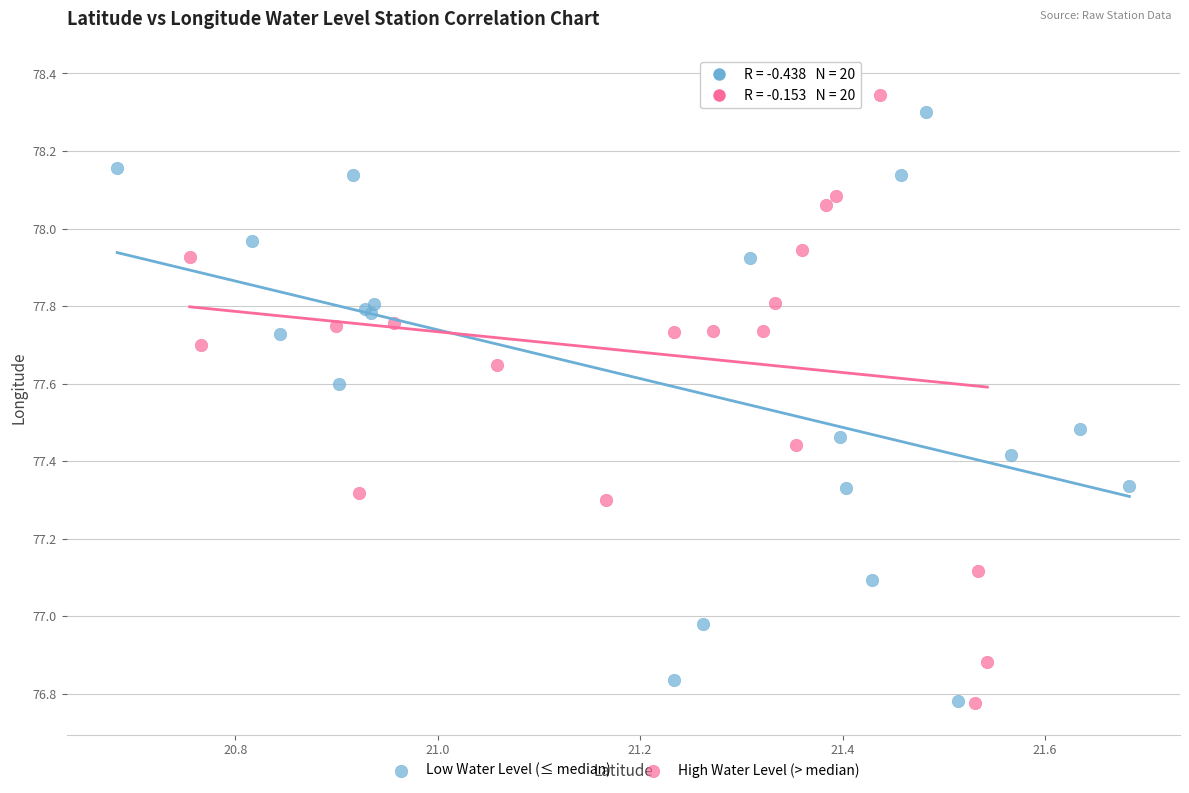

Which series has the largest Y range (max minus min)?

High Water Level (> median)